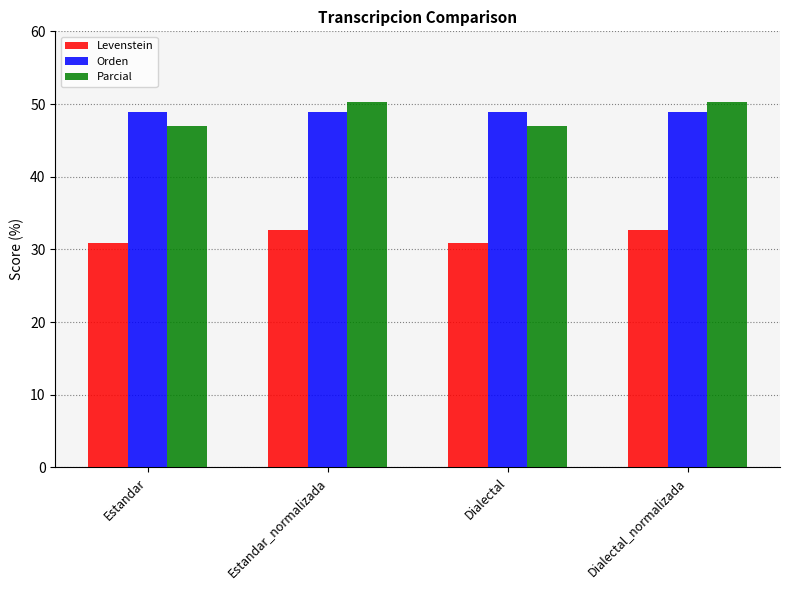

How many distinct data groups are displayed?

3